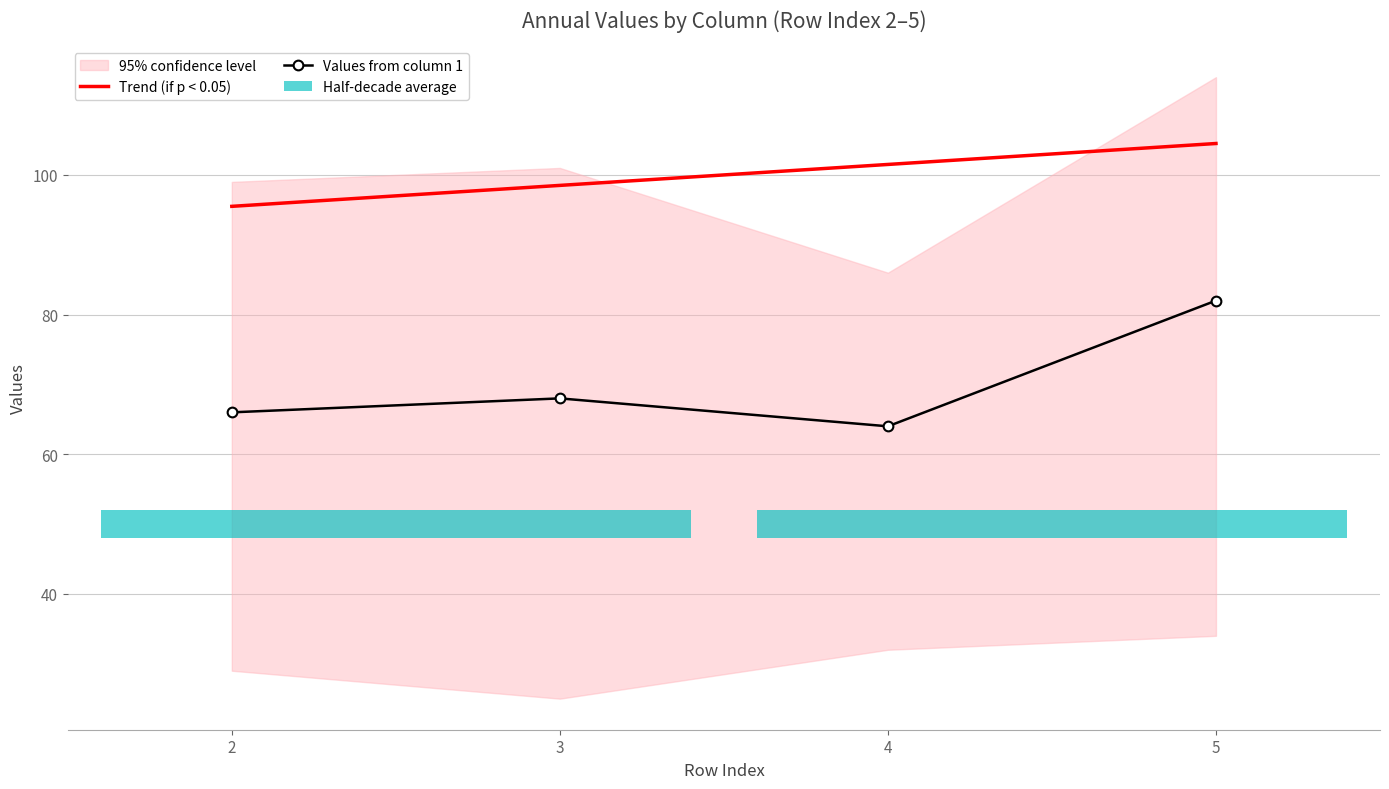

What is the minimum value for Trend (if p < 0.05)?

95.5